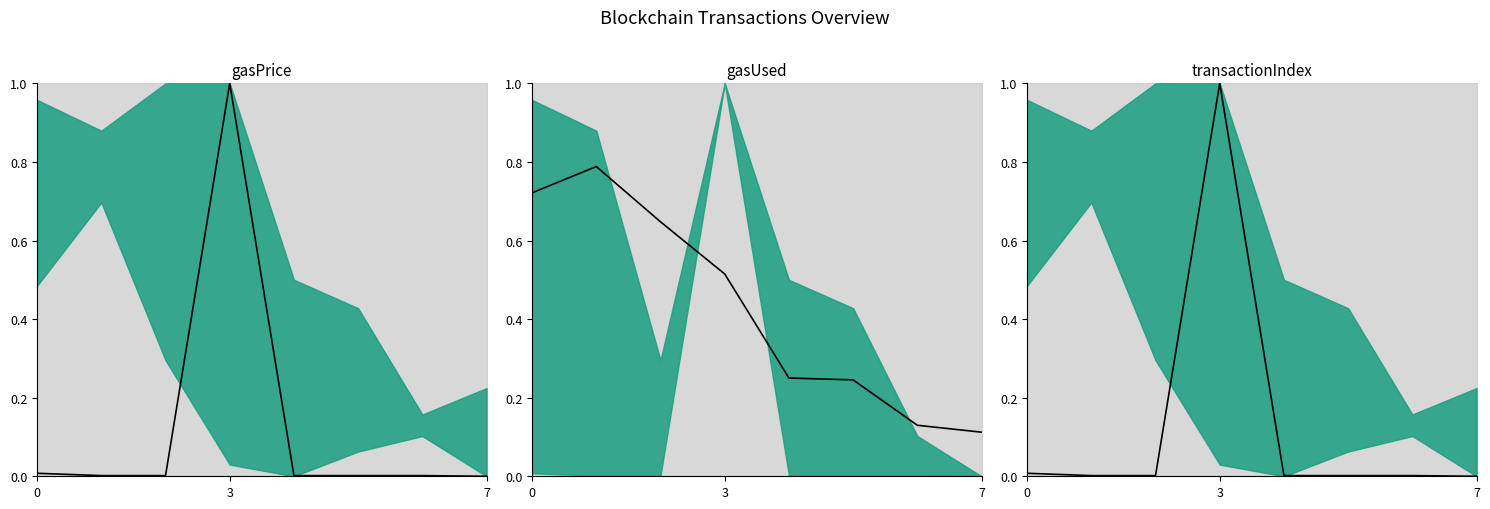

Does the chart have visible grid lines?

No